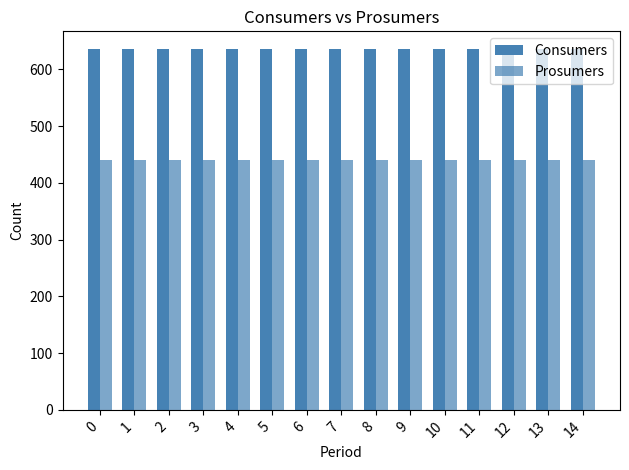

Count the number of categories in the chart.

15